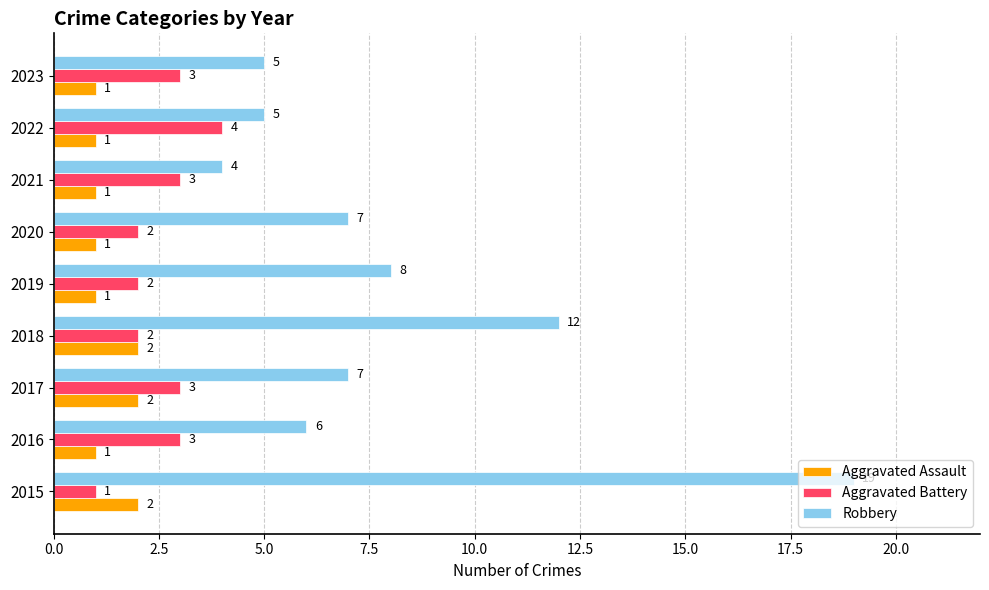

Which series changed the most between 2017 and 2022?

Robbery